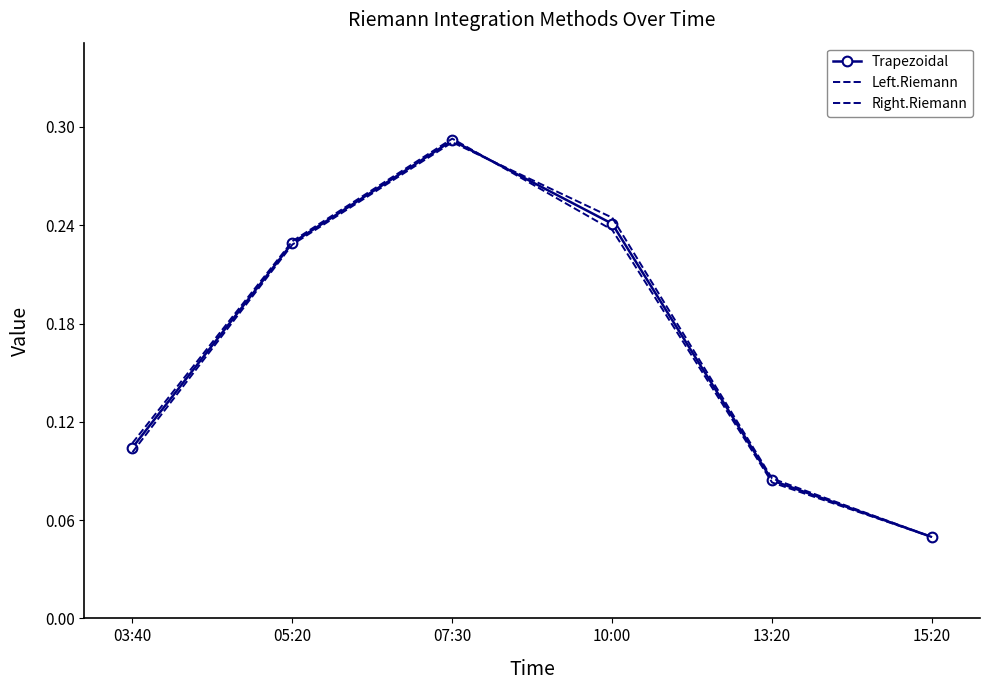

Is the value of Left.Riemann at 03:40 greater than the value of Trapezoidal at 10:00?

No